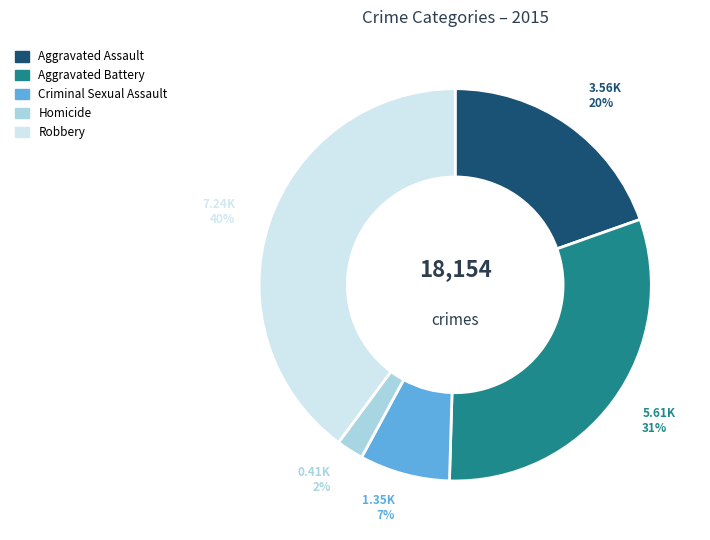

Rank the categories by value from highest to lowest.

Robbery, Aggravated Battery, Aggravated Assault, Criminal Sexual Assault, Homicide